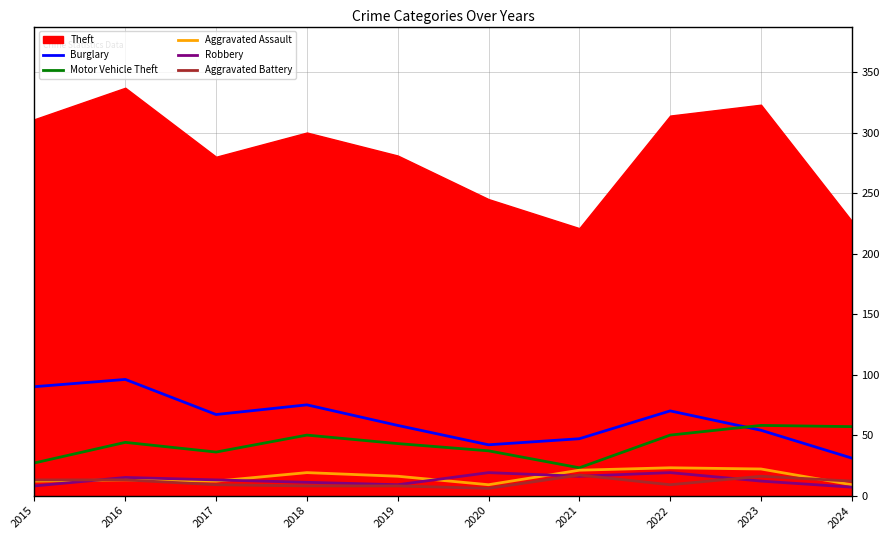

Which label corresponds to the smallest value in the chart?

2020